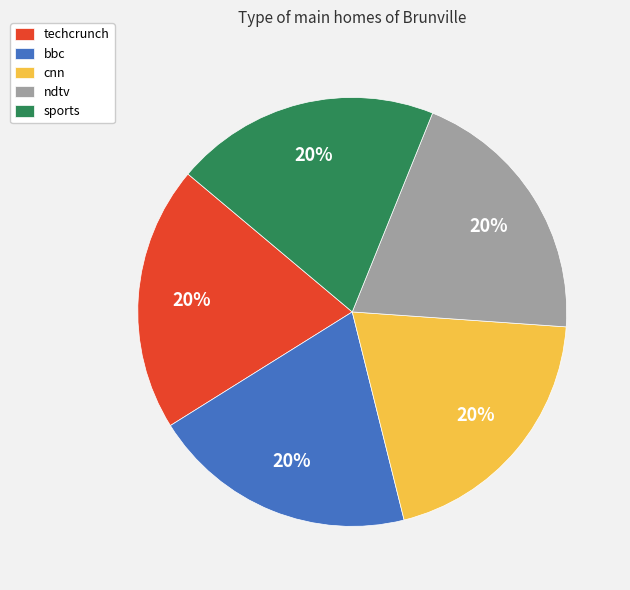

How many slices are in this pie chart?

5